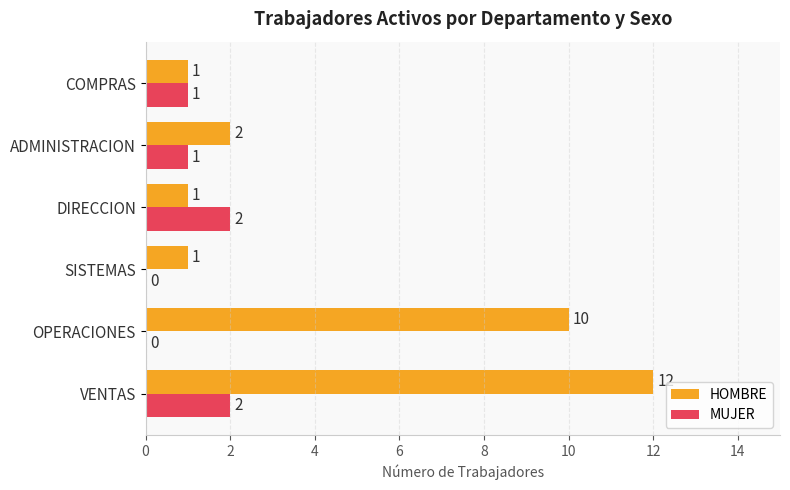

Which series changed the most between VENTAS and COMPRAS?

HOMBRE